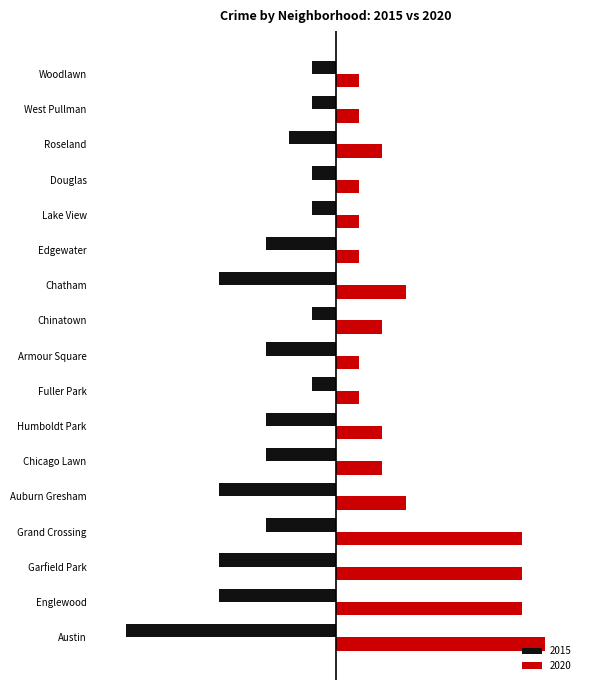

What are all the series names shown in the legend?

2015, 2020